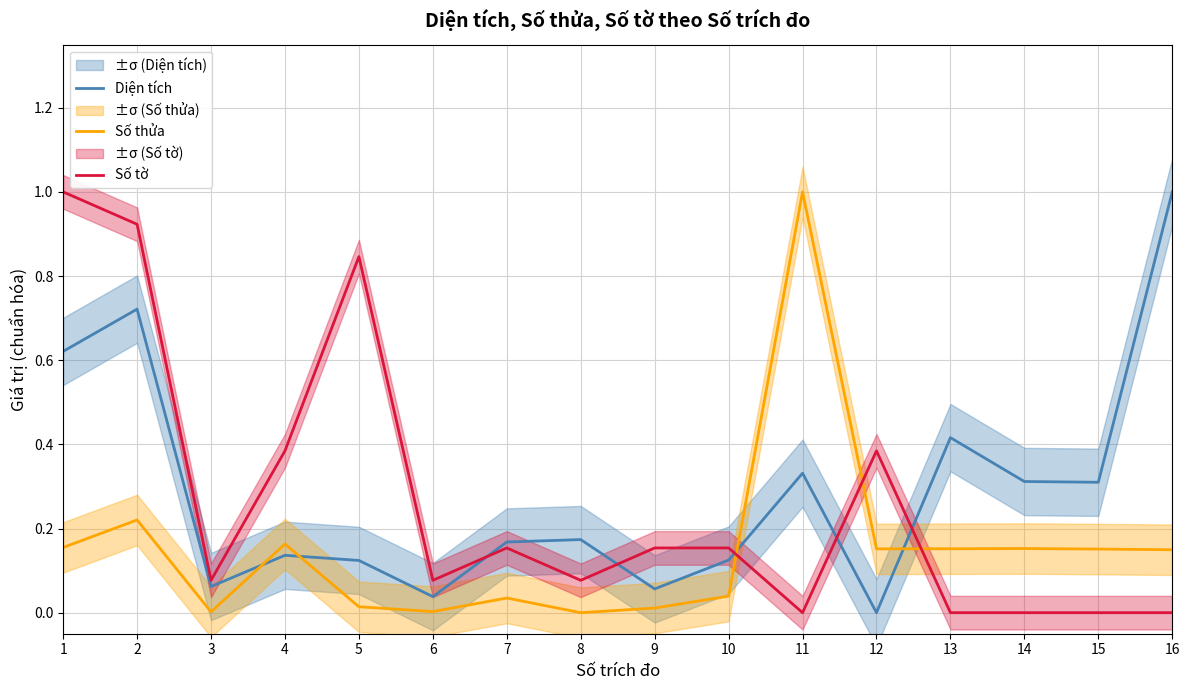

Rank the series by their average value, from highest to lowest.

Diện tích, Số tờ, Số thửa